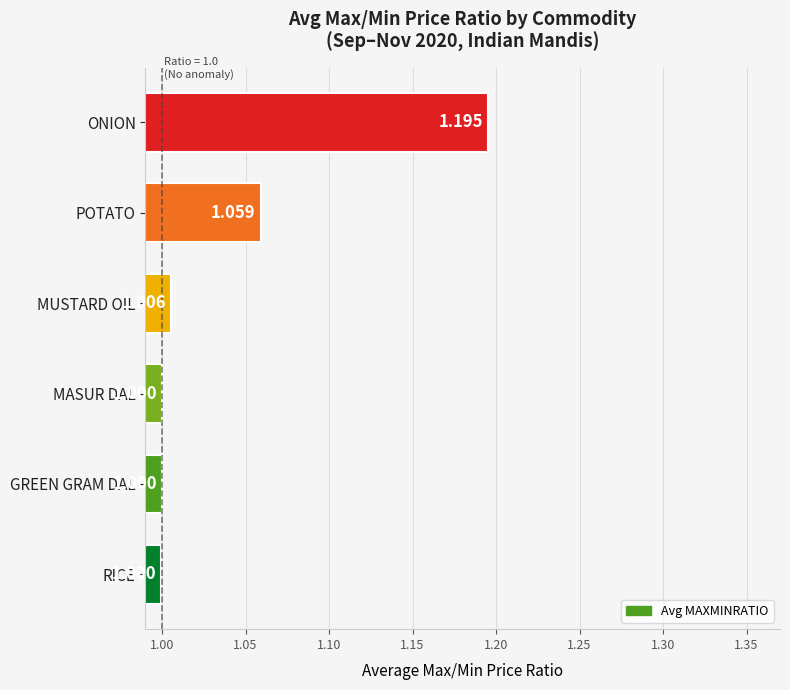

What is the label of the 6th bar from the bottom?

ONION